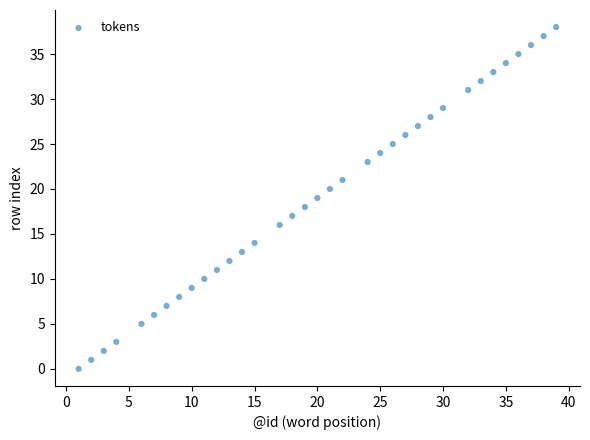

What is the range of X values (max minus min)?

38